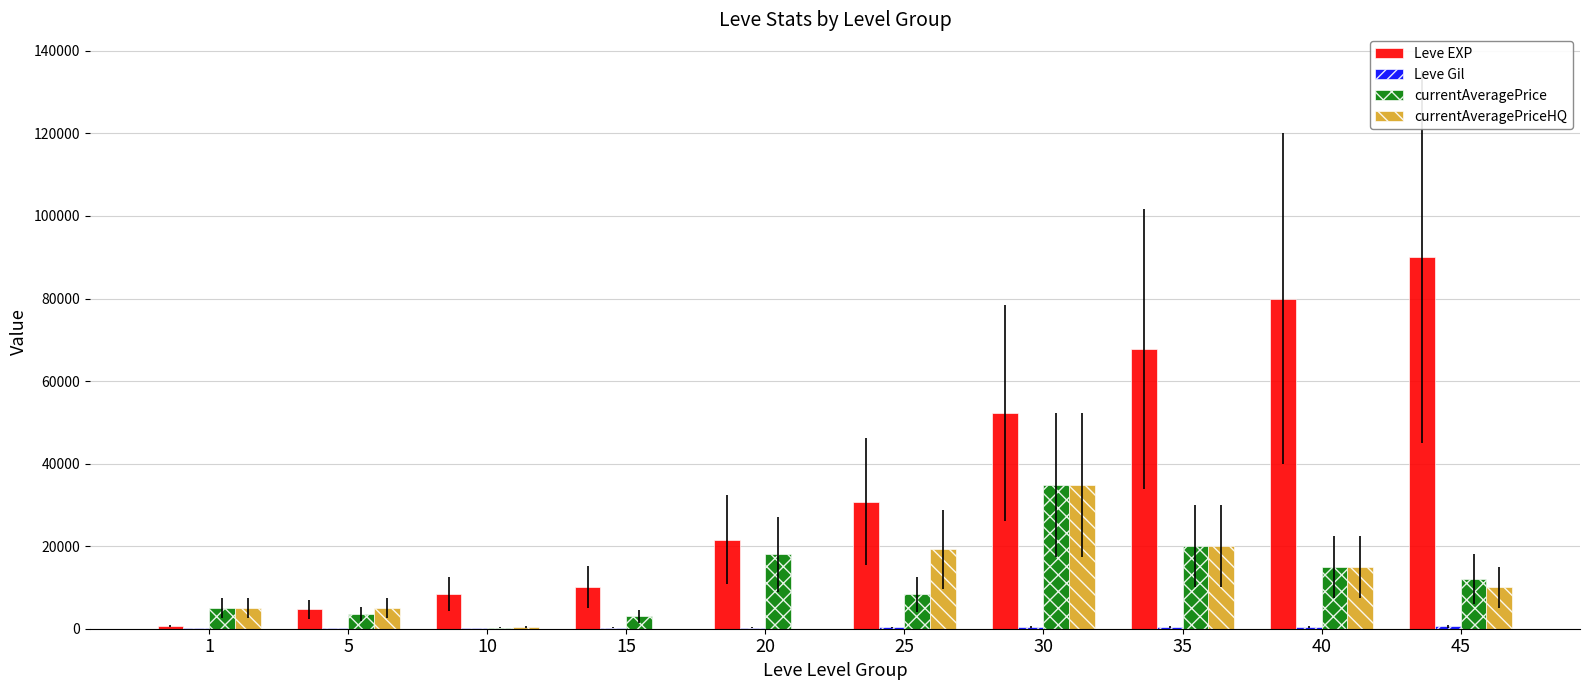

Count the number of categories in the chart.

10